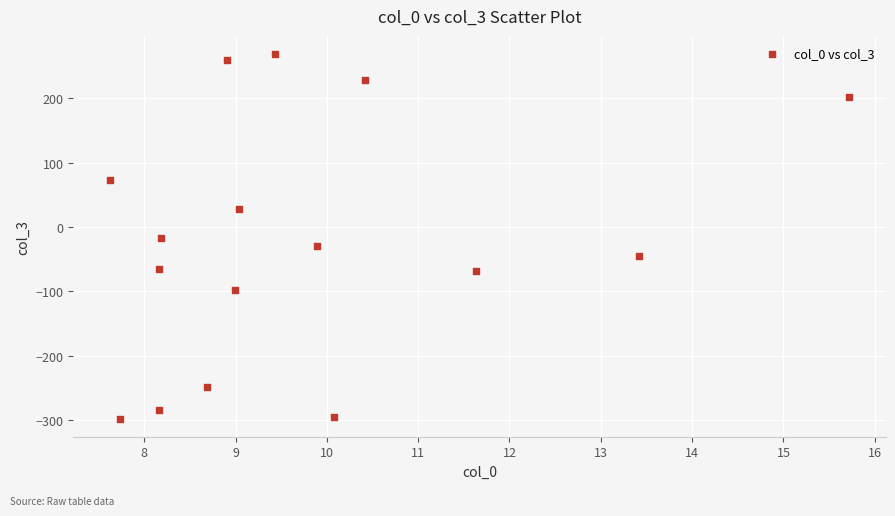

What is the range of X values (max minus min)?

8.1